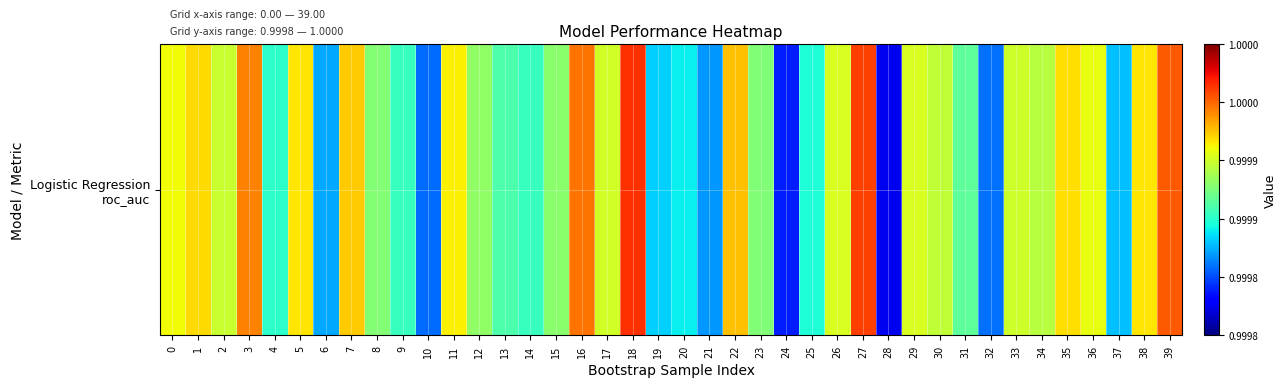

What is the minimum value shown in the chart?

1.0